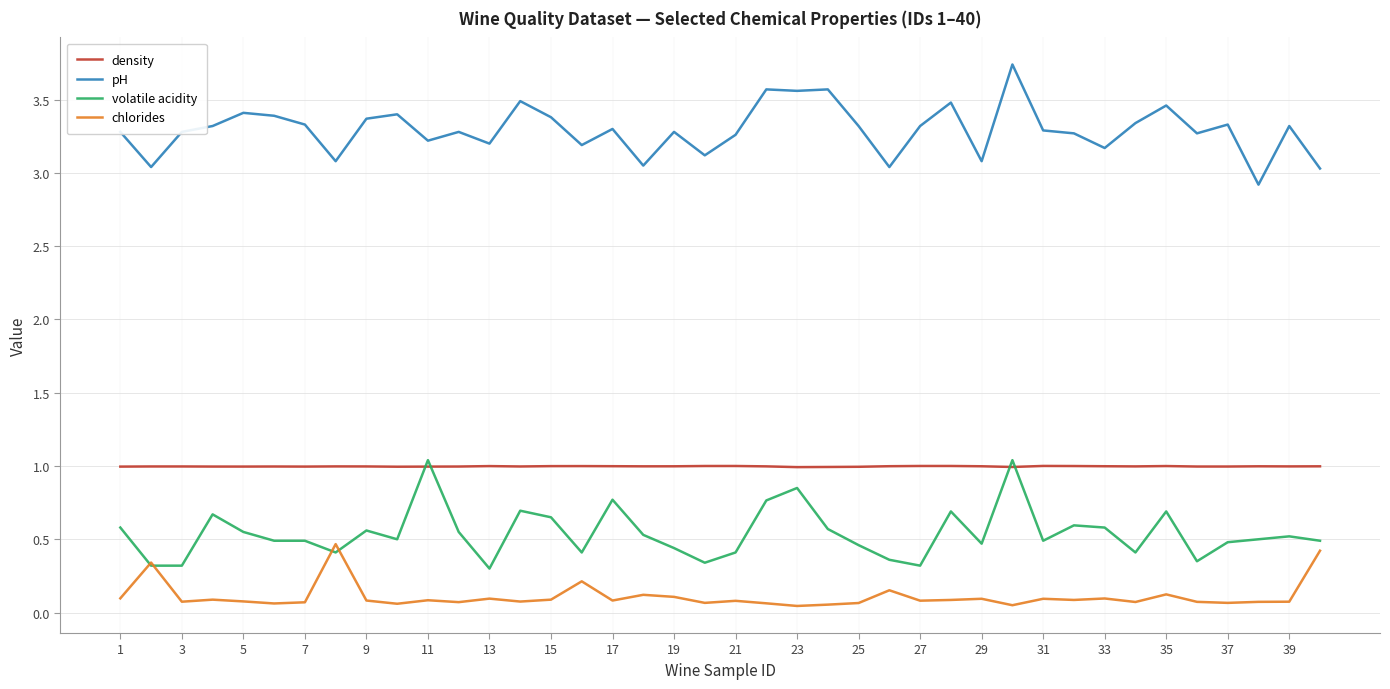

Which series has the largest total across all categories?

pH